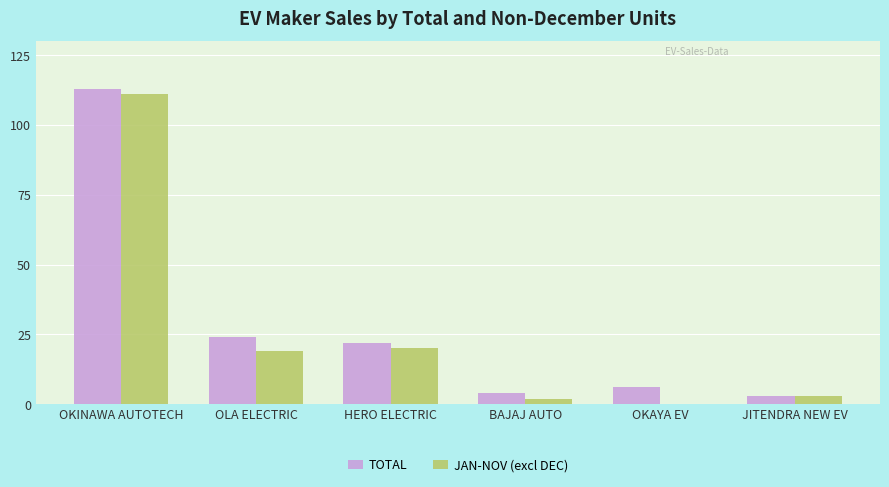

What is the sum of all JAN-NOV (excl DEC) values?

155